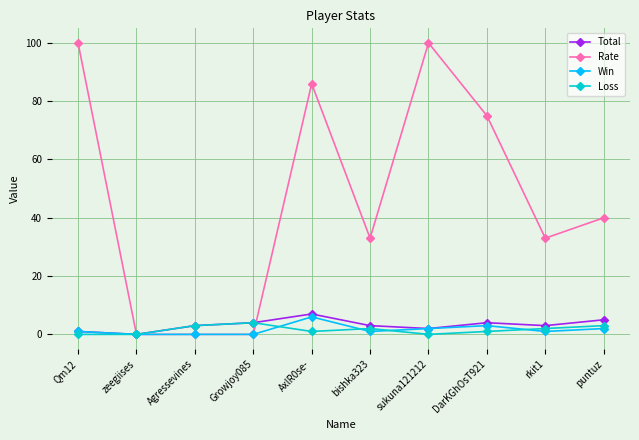

The Total series shows 3 at Agressevines. True or false?

True